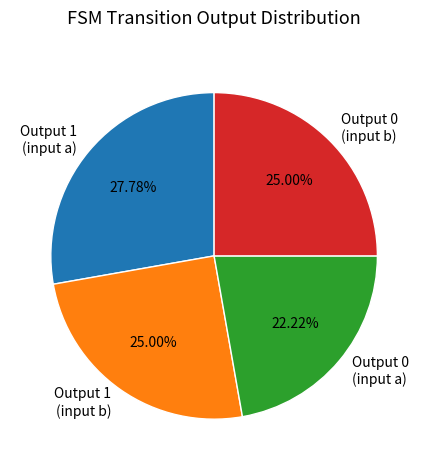

Does Output 0 (input b) account for over 50% of the chart?

No